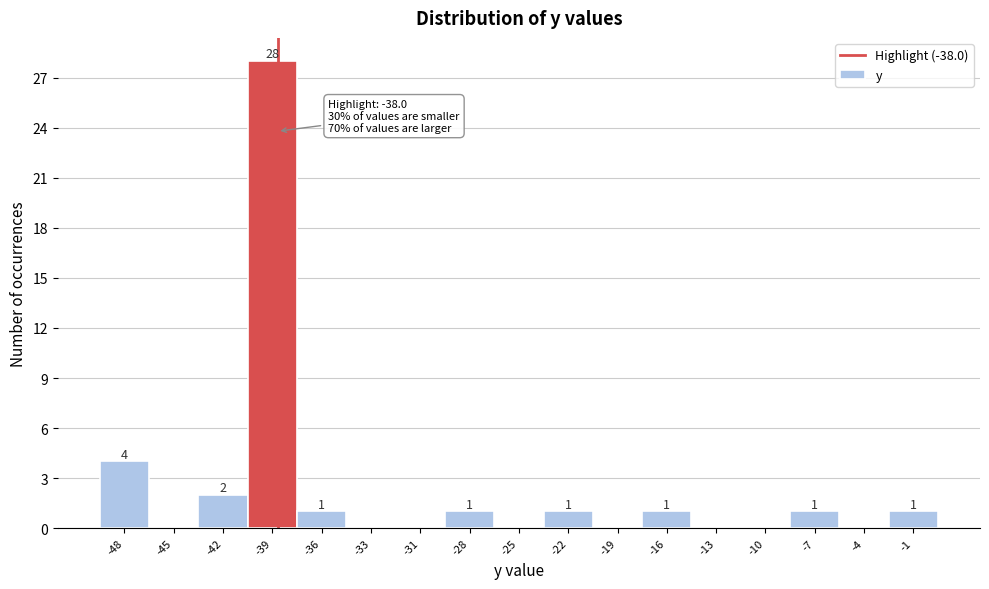

Reading left to right, list all the values displayed in this chart.

-48=4	-45=0	-42=2	-39=28	-36=1	-33=0	-31=0	-28=1	-25=0	-22=1	-19=0	-16=1	-13=0	-10=0	-7=1	-4=0	-1=1